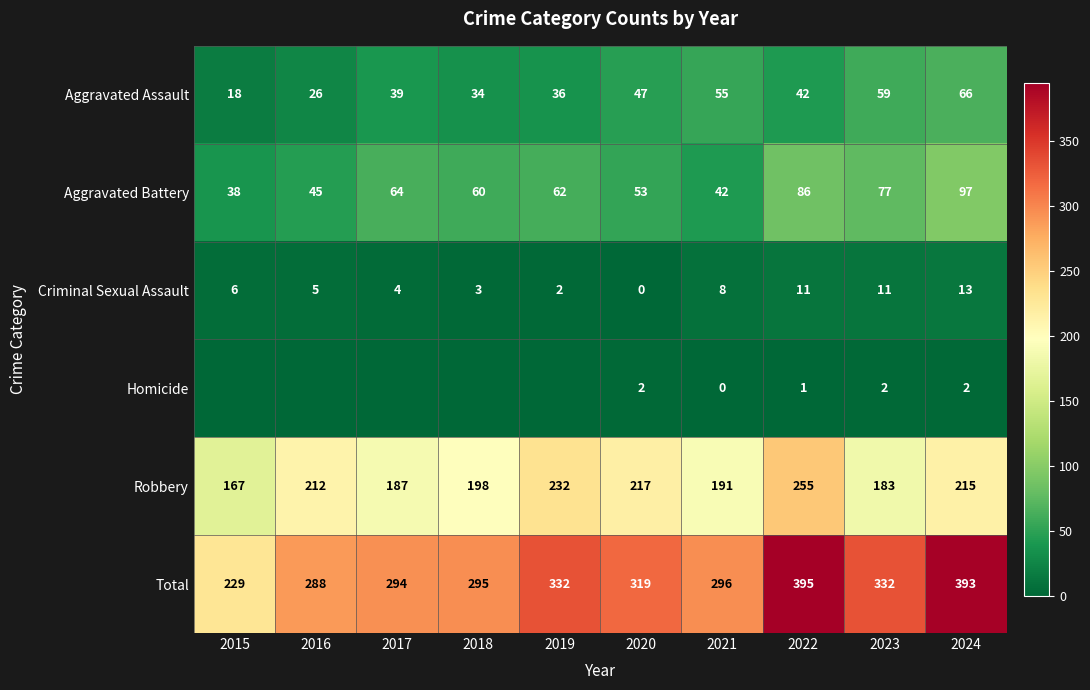

At which label is Robbery closest to 211?

2016